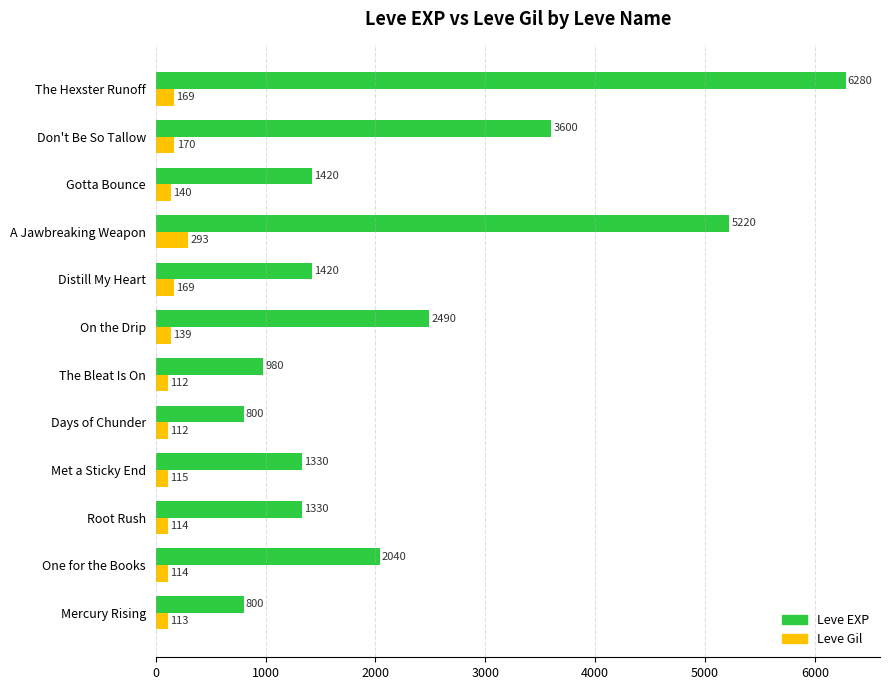

Which label corresponds to the largest value in the chart?

The Hexster Runoff